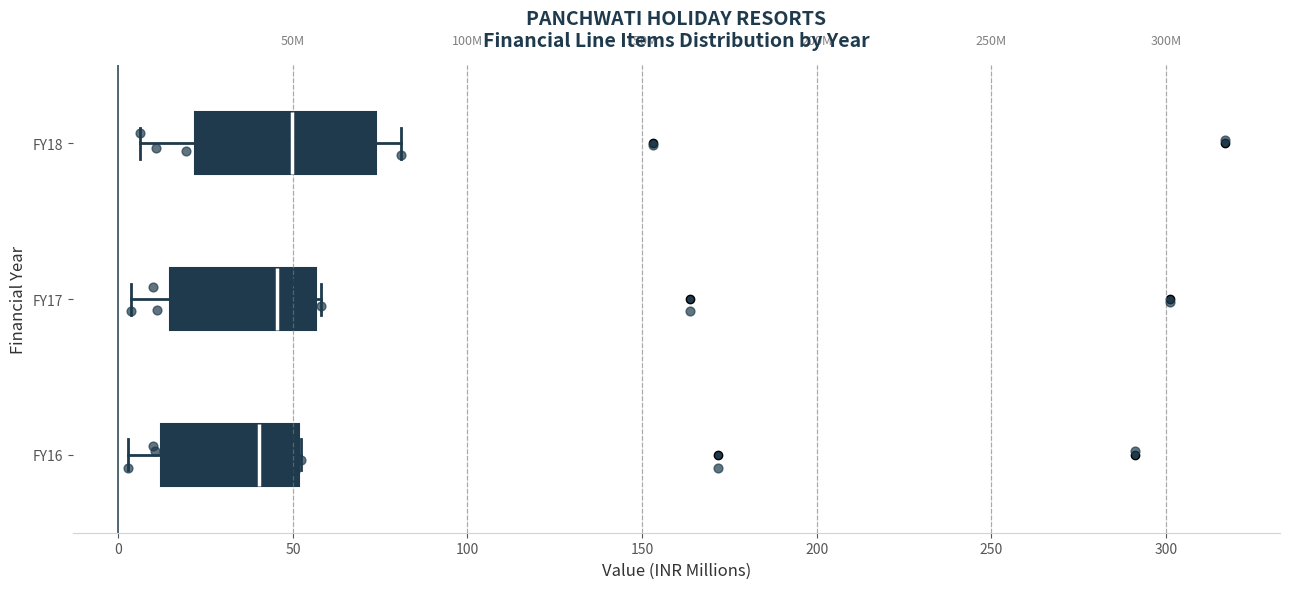

Where does the left whisker of the box for FY17 end on the x-axis? The values are not printed on the chart, so give them approximately, as read against the axis.

5